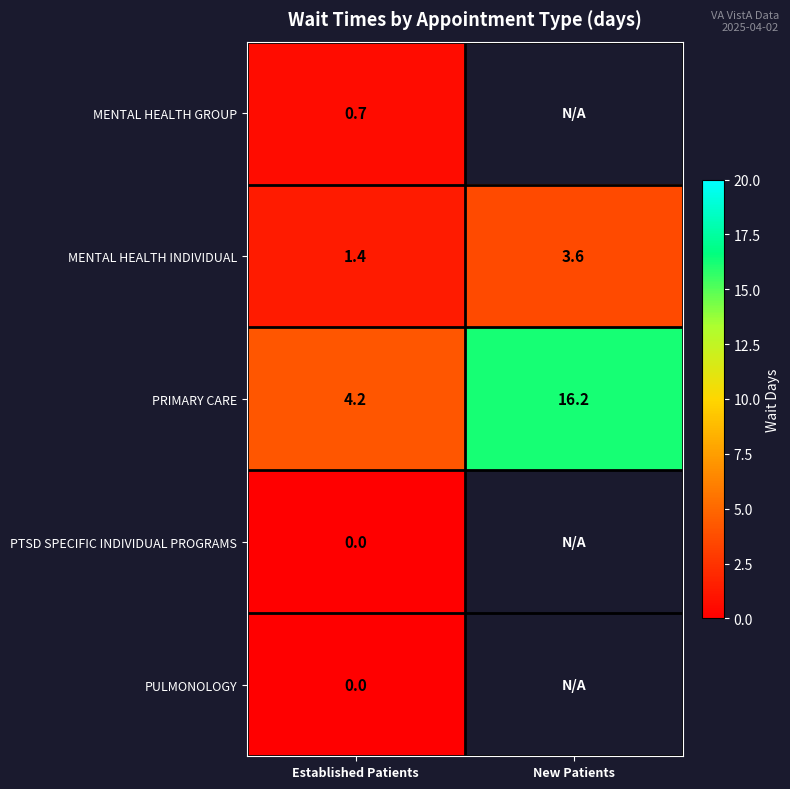

Is it true that PRIMARY CARE equals 4.2 at Established Patients?

True